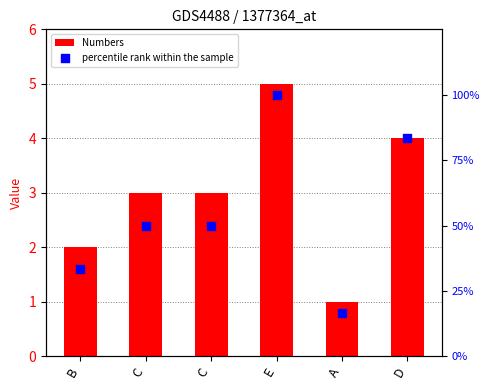

Which series contains the lowest Y value?

Numbers